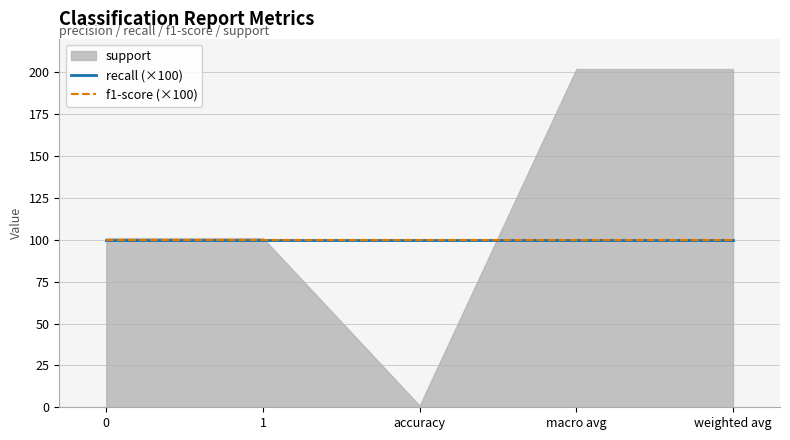

What is the average value of the support series?

121